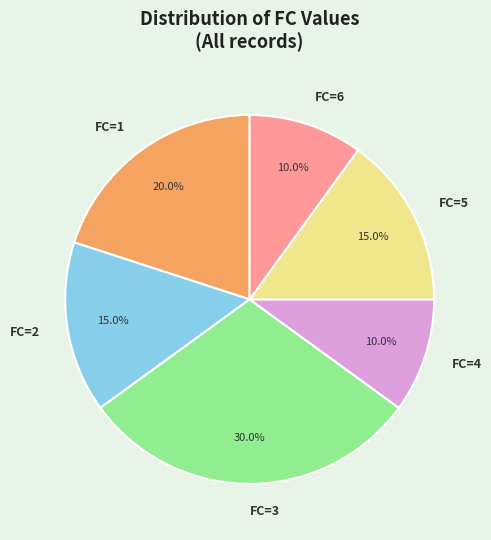

What portion of the pie excludes FC=1?

80.0%